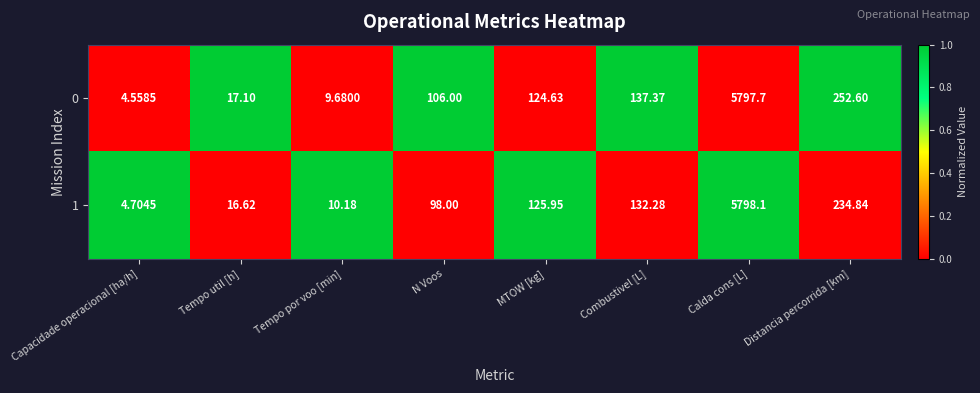

At which label does 0 reach its peak?

Calda cons [L]